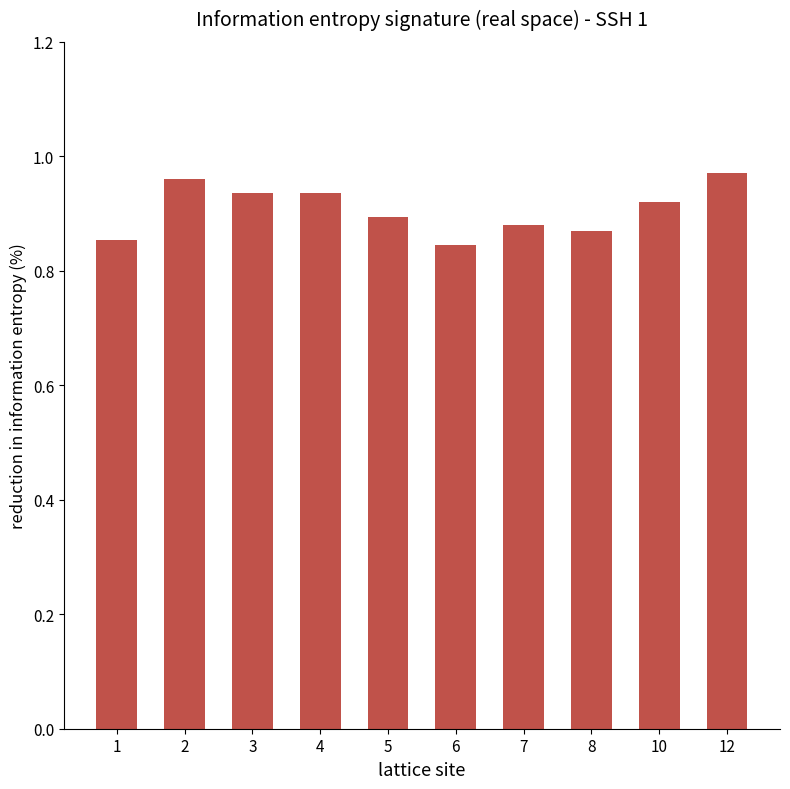

How many series are shown in this chart?

1